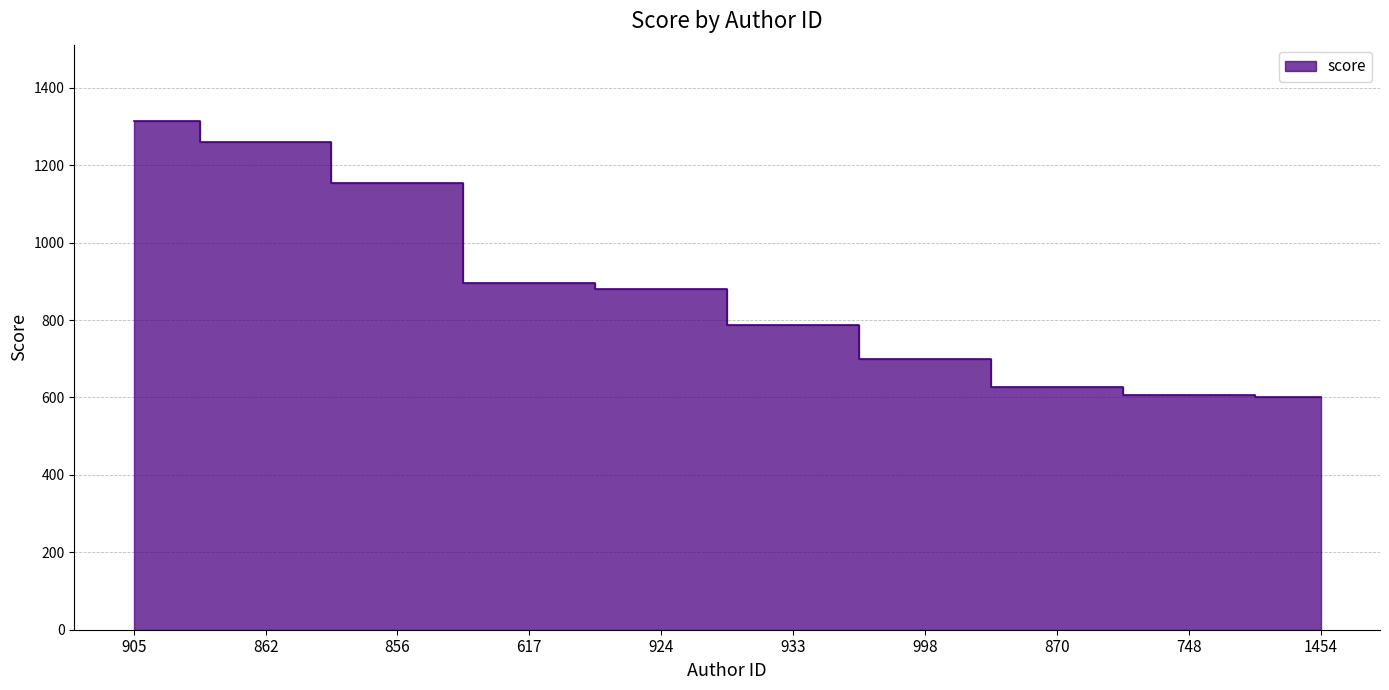

The value at 1454 is 341.2. True or false?

False